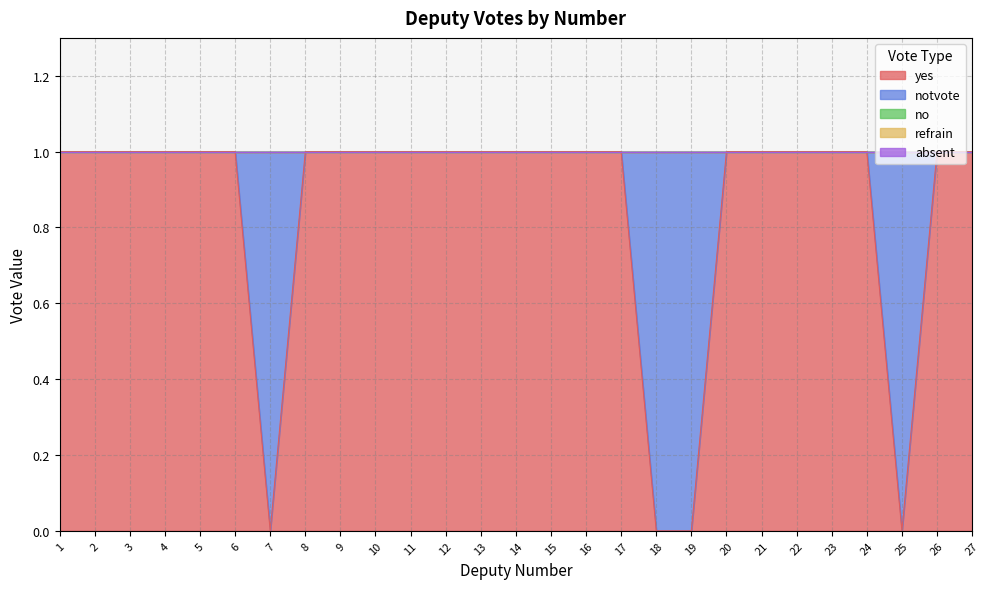

List the labels in order of no value, smallest first.

1, 2, 3, 4, 5, 6, 7, 8, 9, 10, 11, 12, 13, 14, 15, 16, 17, 18, 19, 20, 21, 22, 23, 24, 25, 26, 27